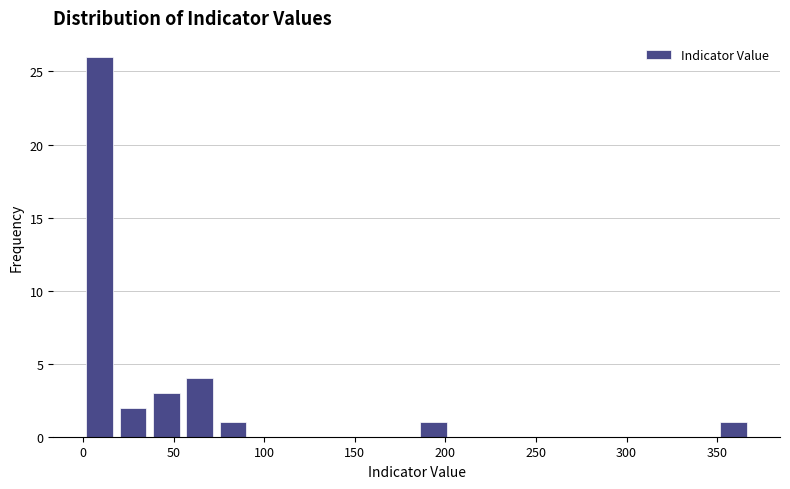

Around what value on the x-axis is the tallest bar? Give the approximate position of its centre, as read against the axis.

10